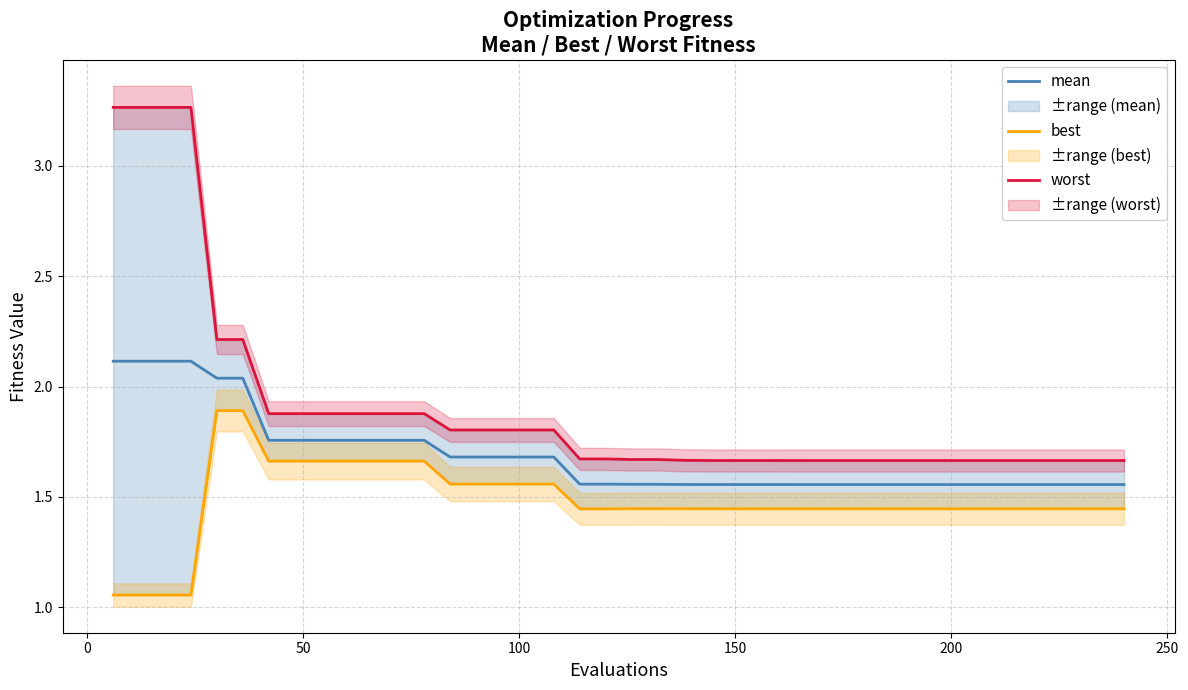

What is the lowest value of the worst series?

1.7